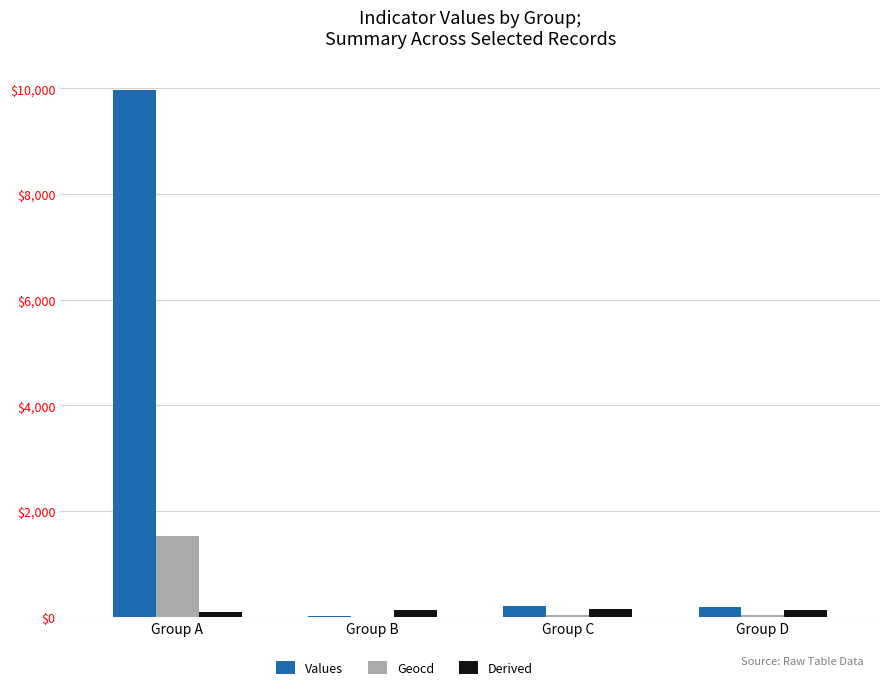

Which category has the highest value across all series?

Group A